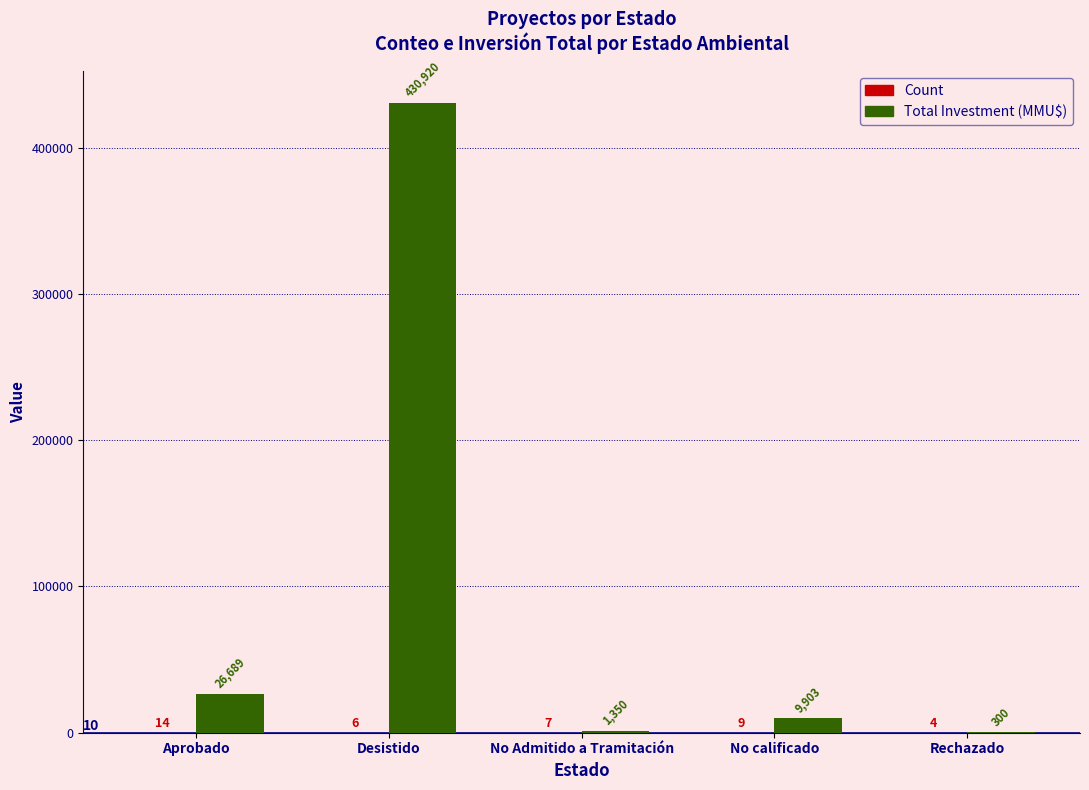

Is it true that Total Investment (MMU$) equals 44842 at Aprobado?

False